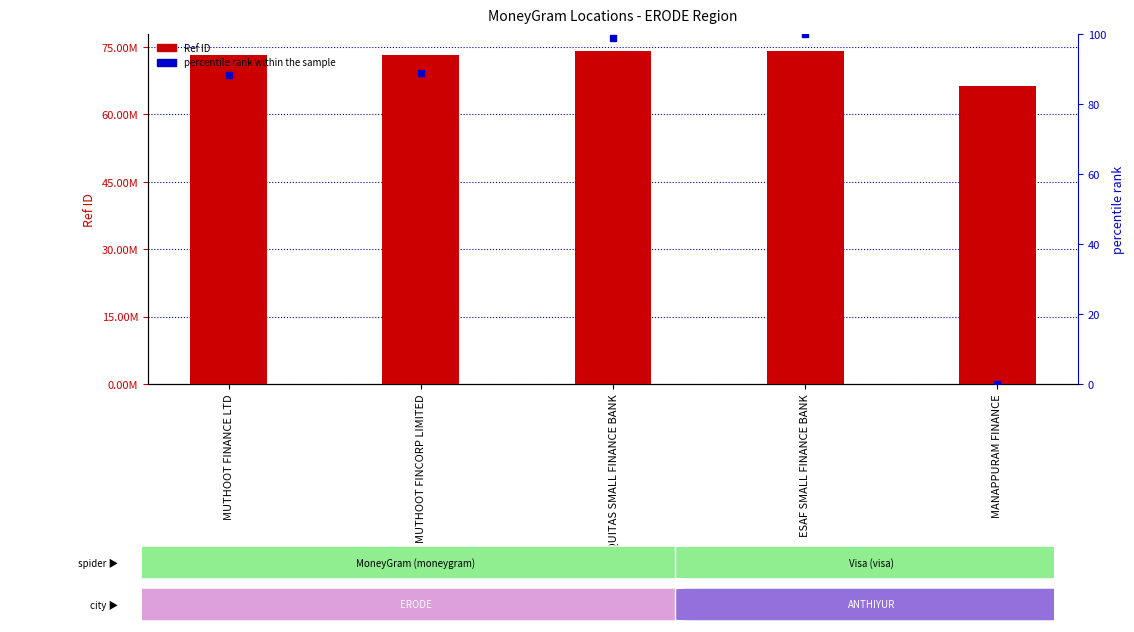

What are all the series names shown in the legend?

Ref ID, percentile rank within the sample